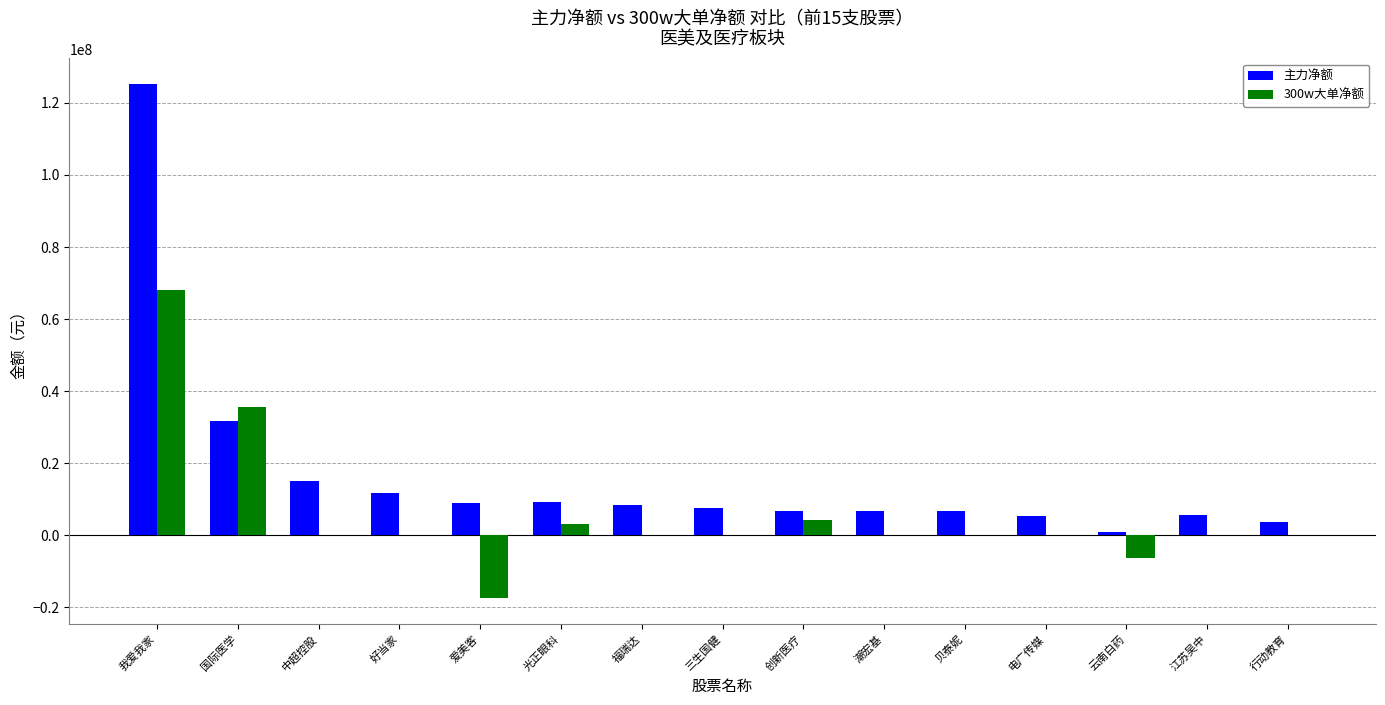

Which series has the widest spread of values?

主力净额